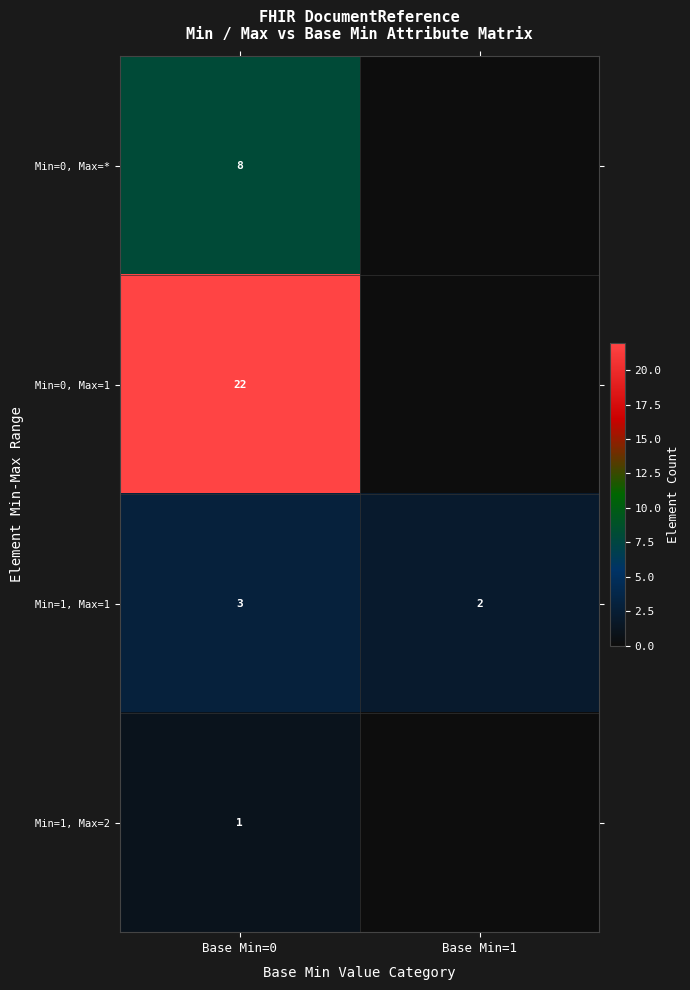

True or false: Min=1, Max=1 has a value of 5 at Base Min=0.

False